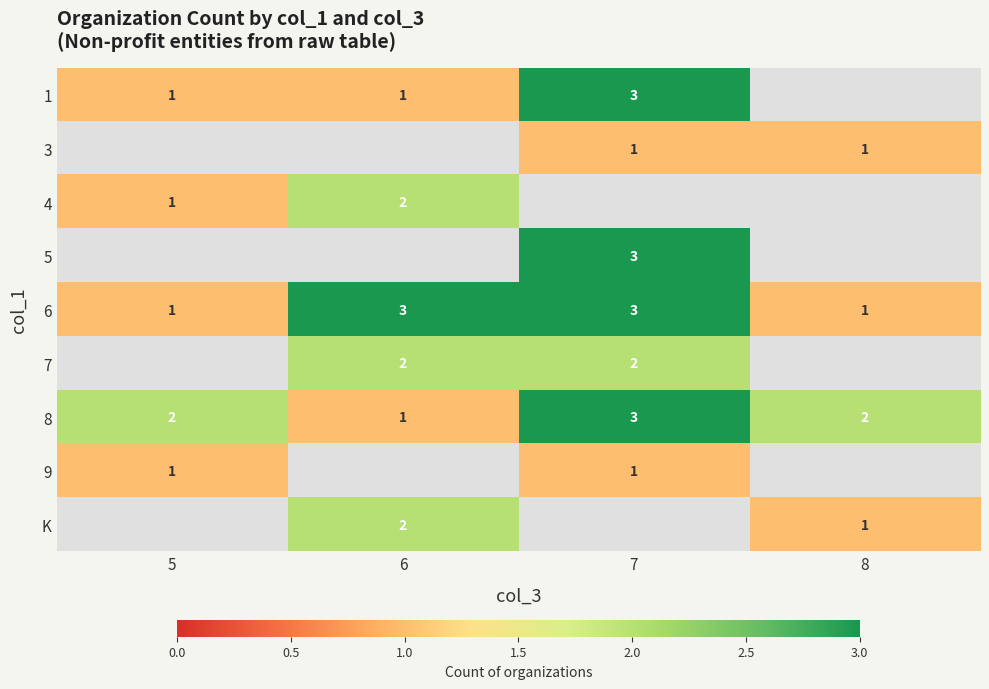

At which category does the chart reach its minimum across all series?

5